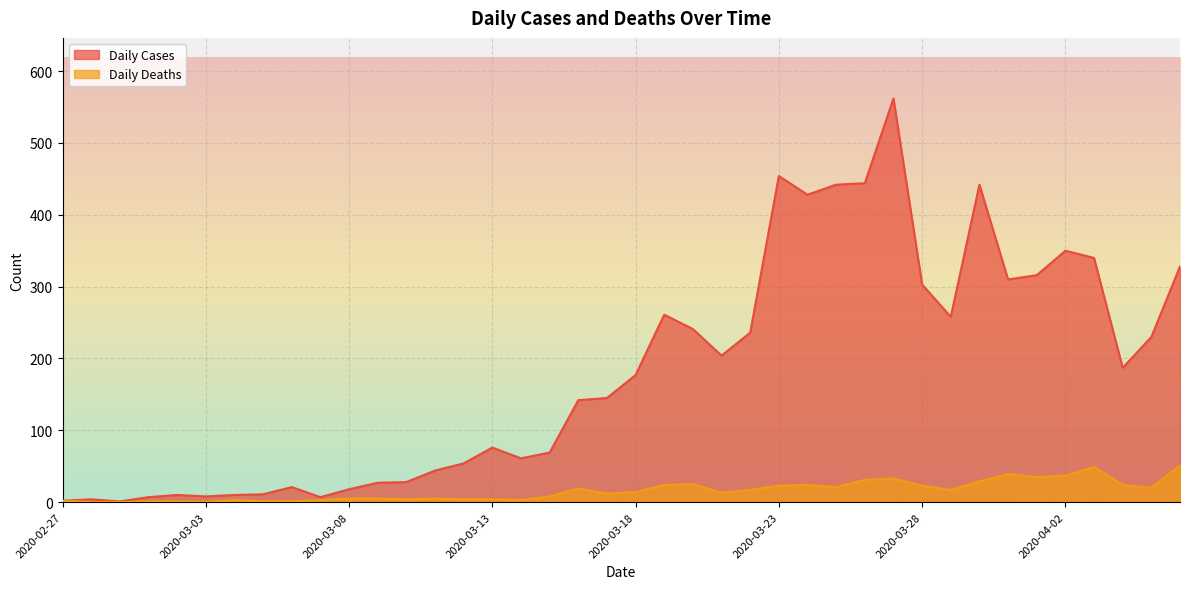

How many lines are shown in the chart?

2